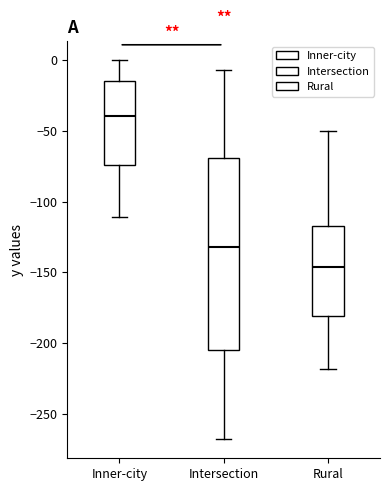

Comparing the boxes themselves (not the whiskers), which one is the tallest?

Intersection